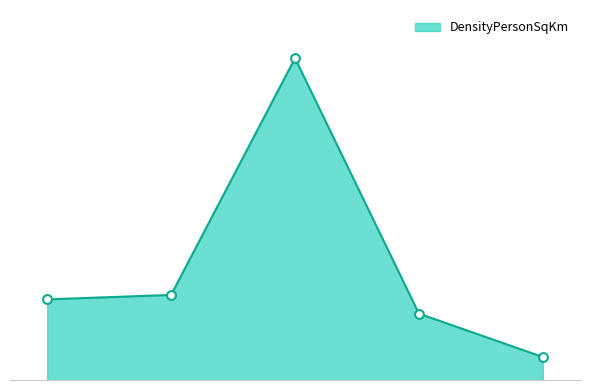

Which series reaches the maximum Y coordinate?

DensityPersonSqKm